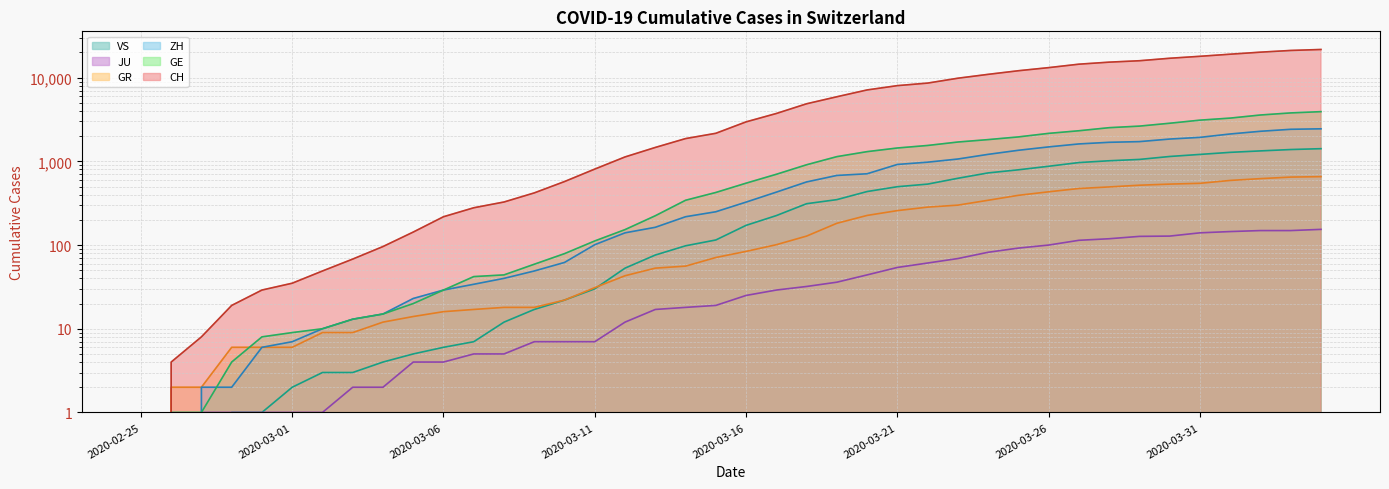

What is the total value across all series at 2020-04-04?

30335